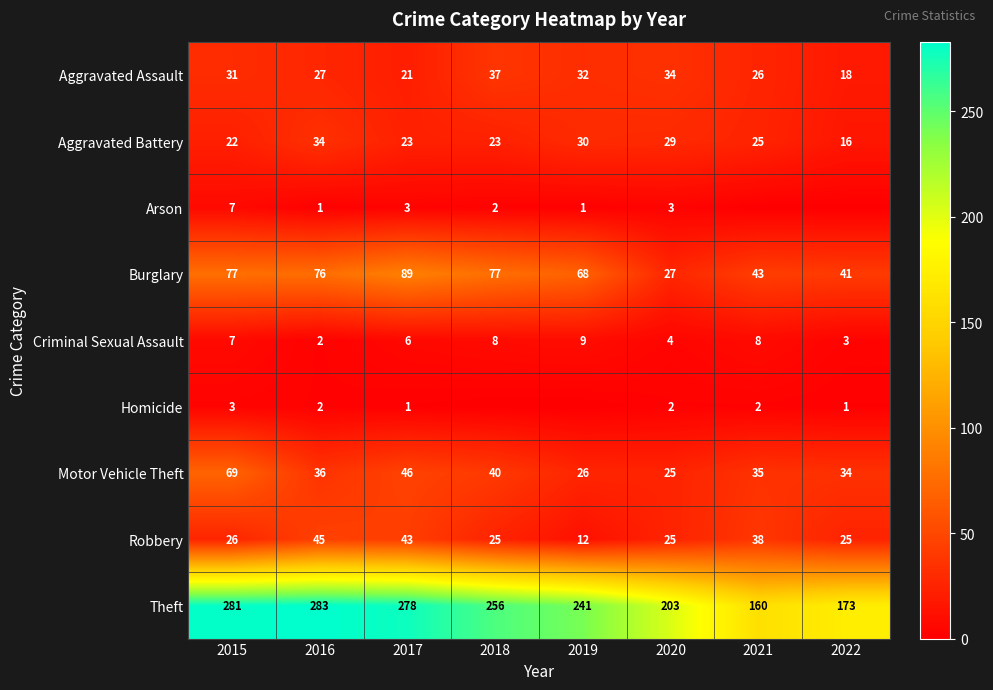

Read the Aggravated Assault value at 2020.

34